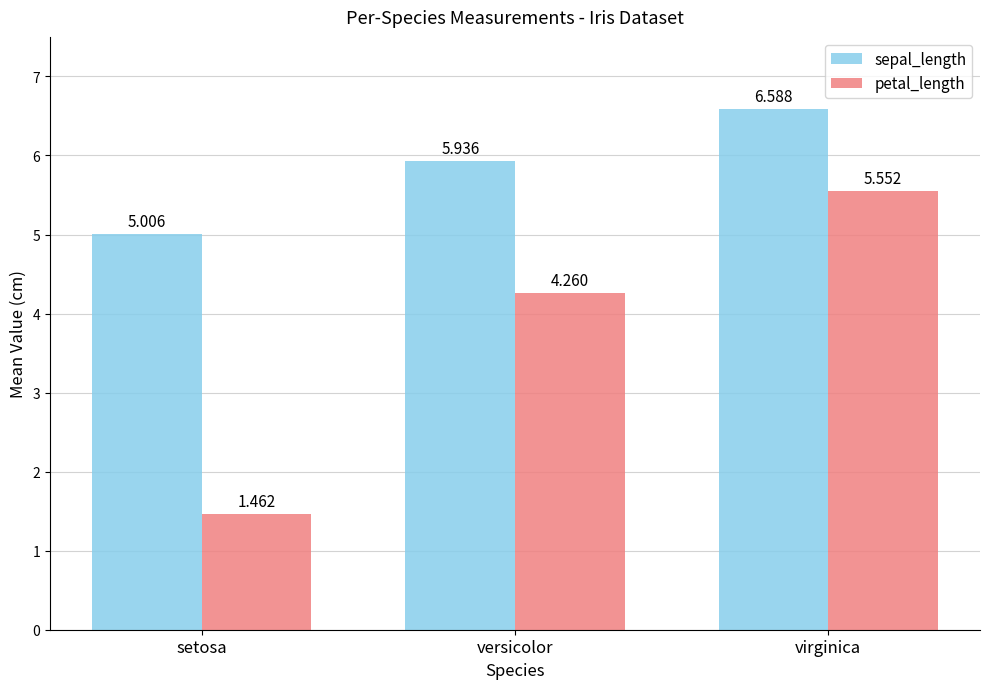

What is the label of the 1st bar from the right?

virginica